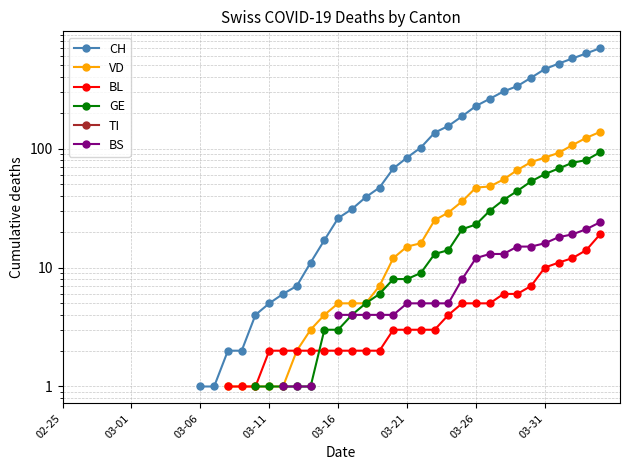

True or false: BS and TI cross at least once.

False